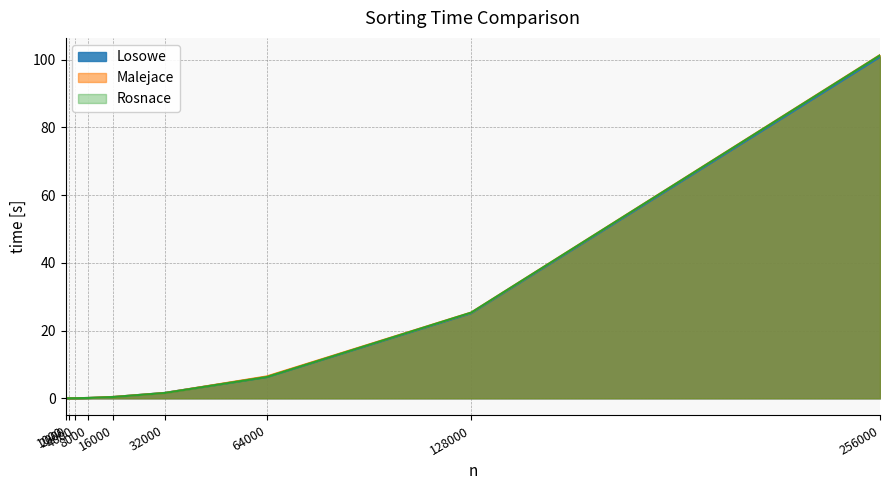

Rank the series by their average value, from lowest to highest.

Losowe, Rosnace, Malejace